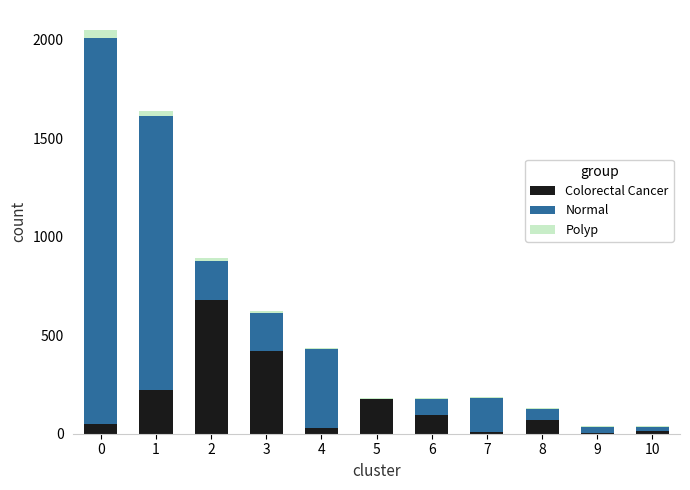

What is the maximum value for Colorectal Cancer?

680